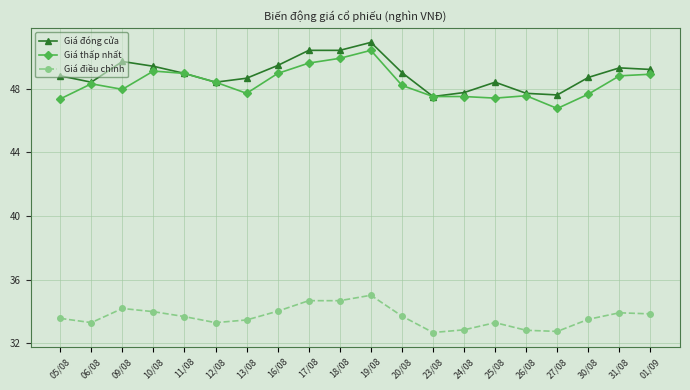

True or false: Giá đóng cửa and Giá điều chỉnh intersect in this chart.

False